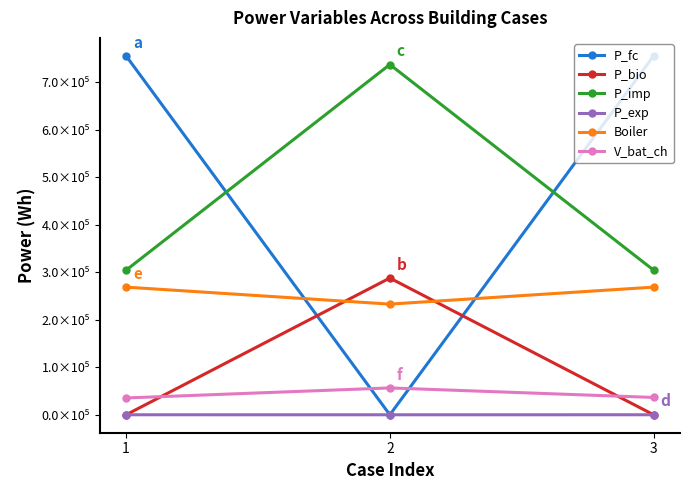

What is the value of the V_bat_ch point at the 1st from the left?

35396.7